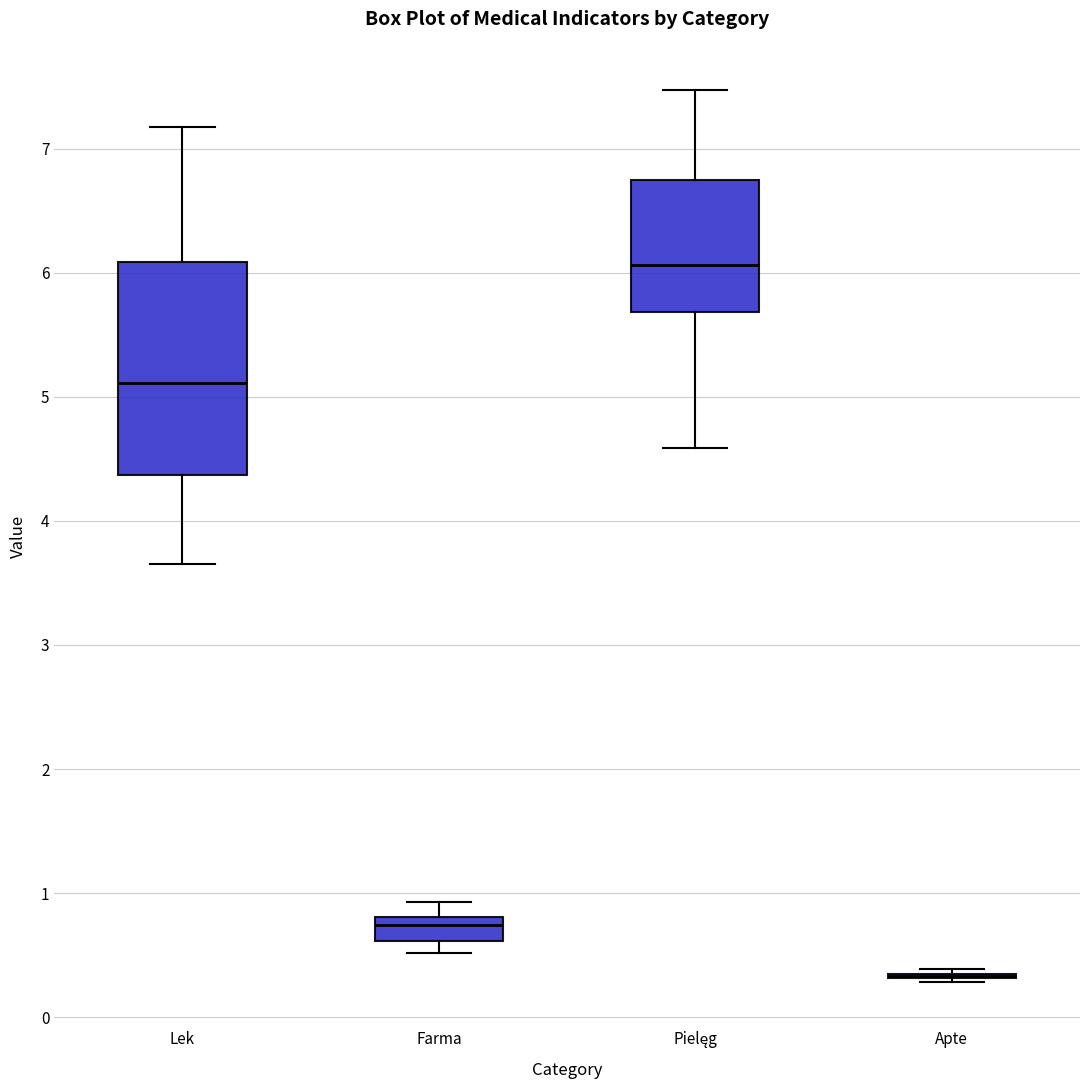

Comparing the boxes themselves (not the whiskers), which one is the tallest?

Lek